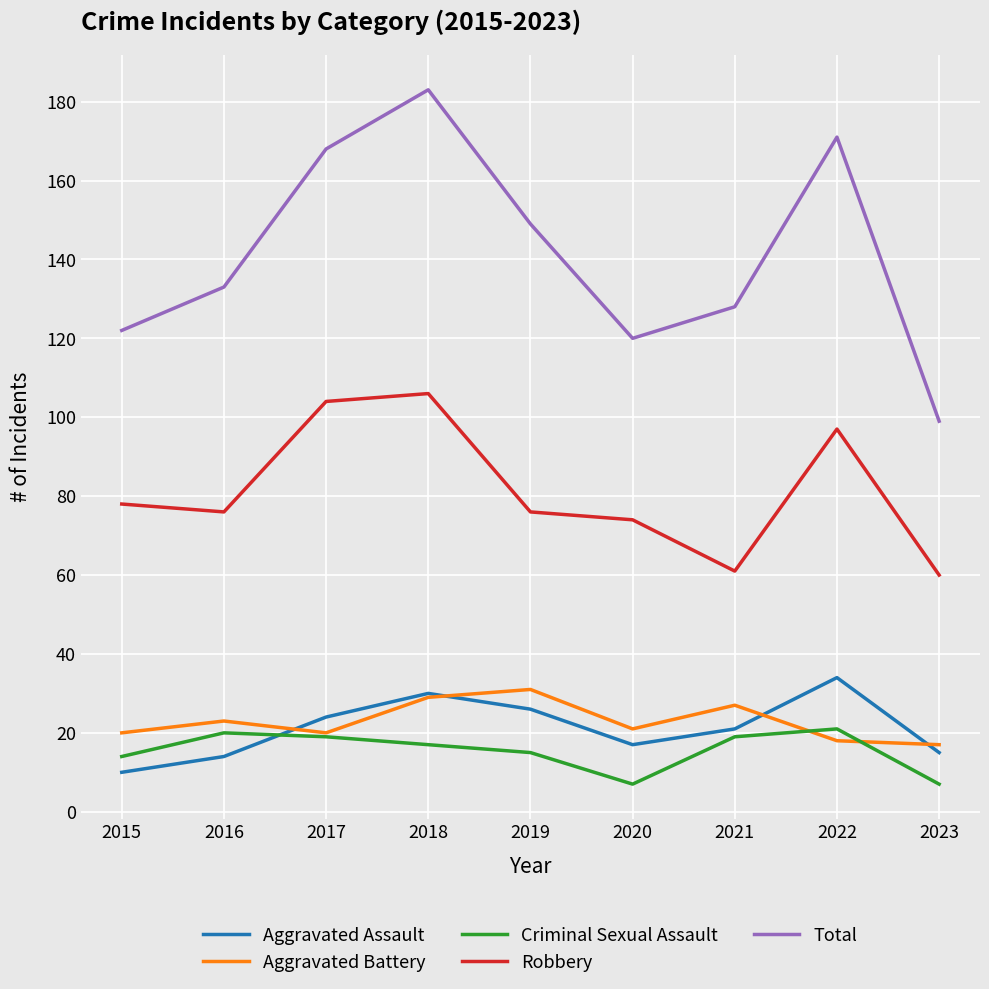

True or false: Total and Criminal Sexual Assault intersect in this chart.

False